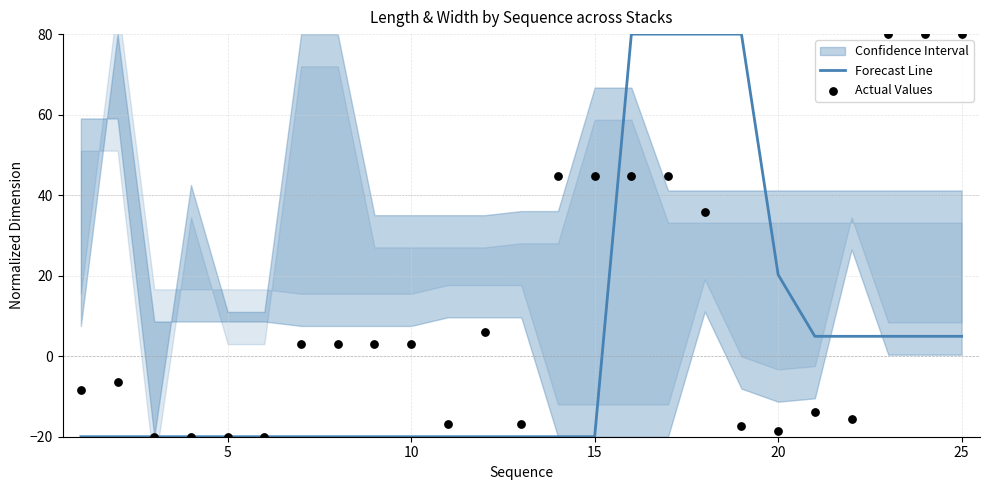

Which series has the largest total across all categories?

Actual Values